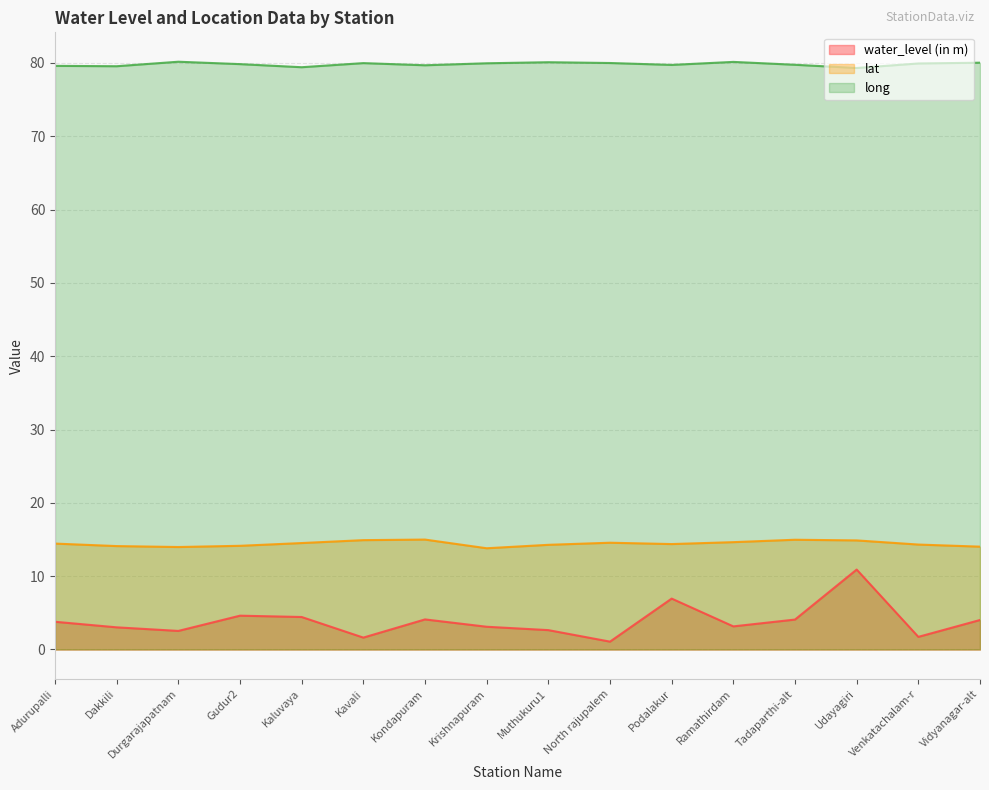

Between Dakkili and Udayagiri, which is larger?

Udayagiri